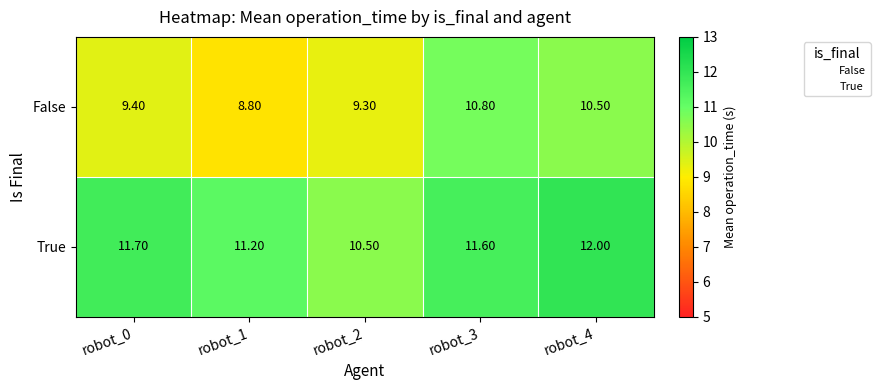

Between robot_0 and robot_2, which series saw the biggest shift?

True